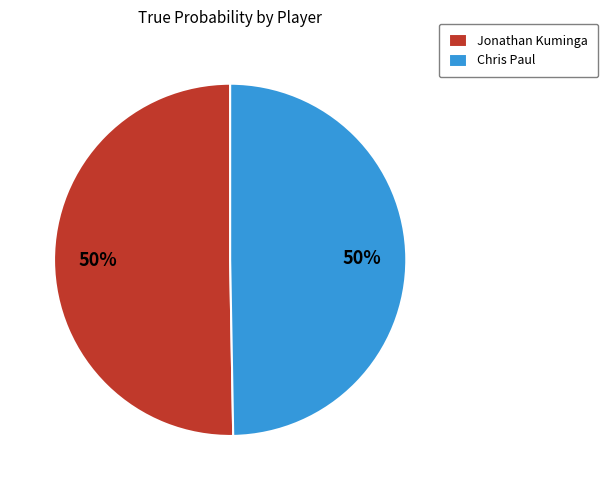

How many slices are in this pie chart?

2